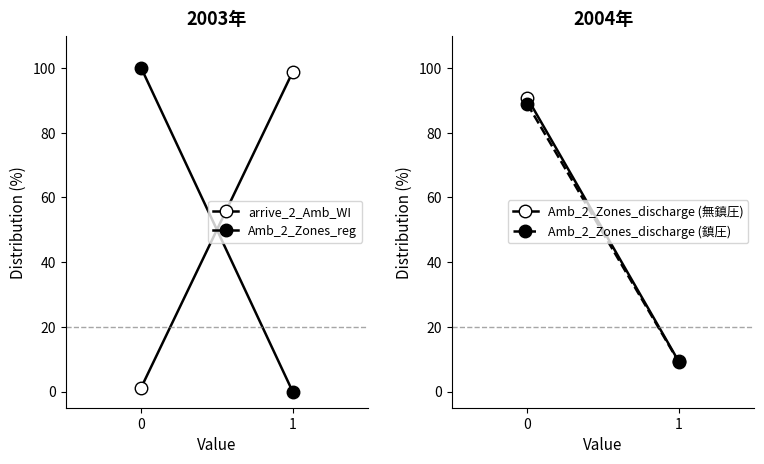

What is the sum of the Amb_2_Zones_discharge (無鎮圧) values at 1 and 0?

100.0